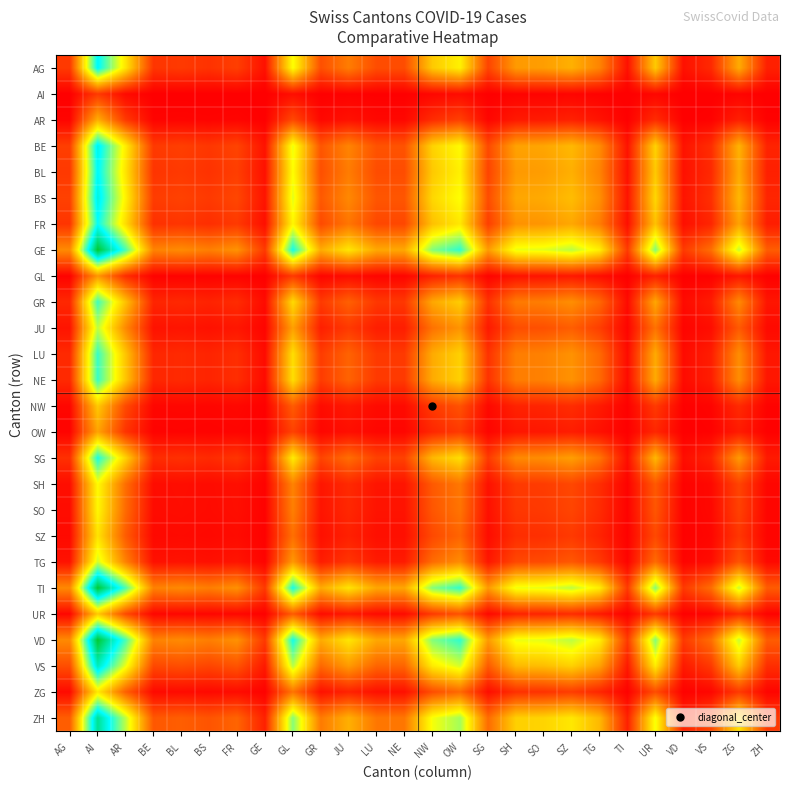

Which series has the widest spread of values?

GE